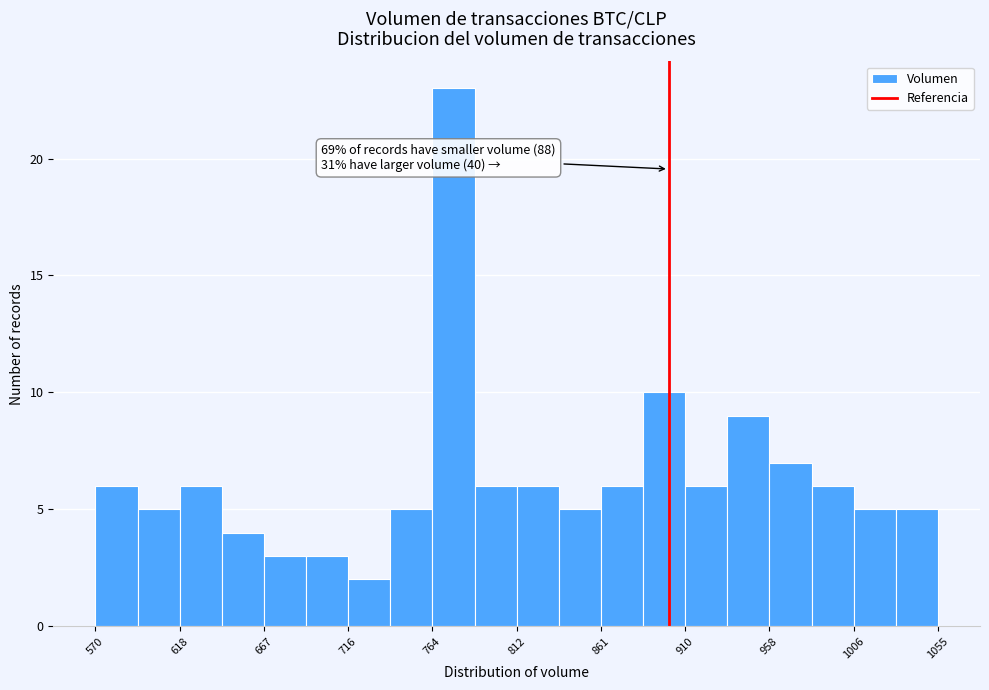

Over which range of the x-axis is the bar tallest?

765 to 790